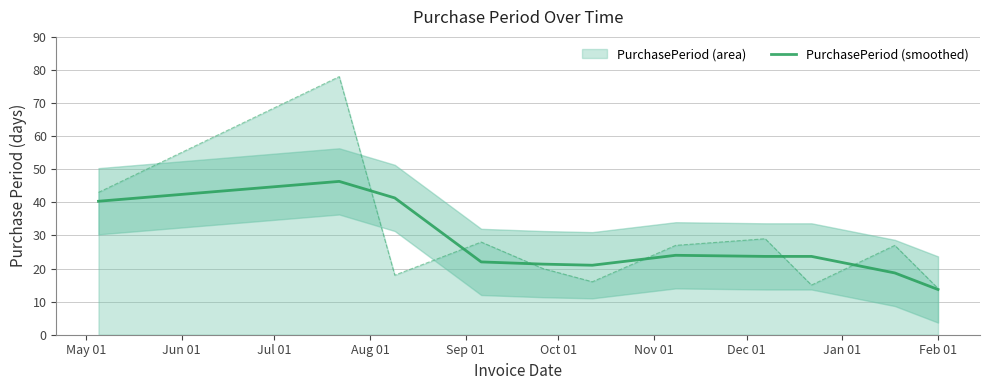

What is the value of the 2nd point from the left?

46.3